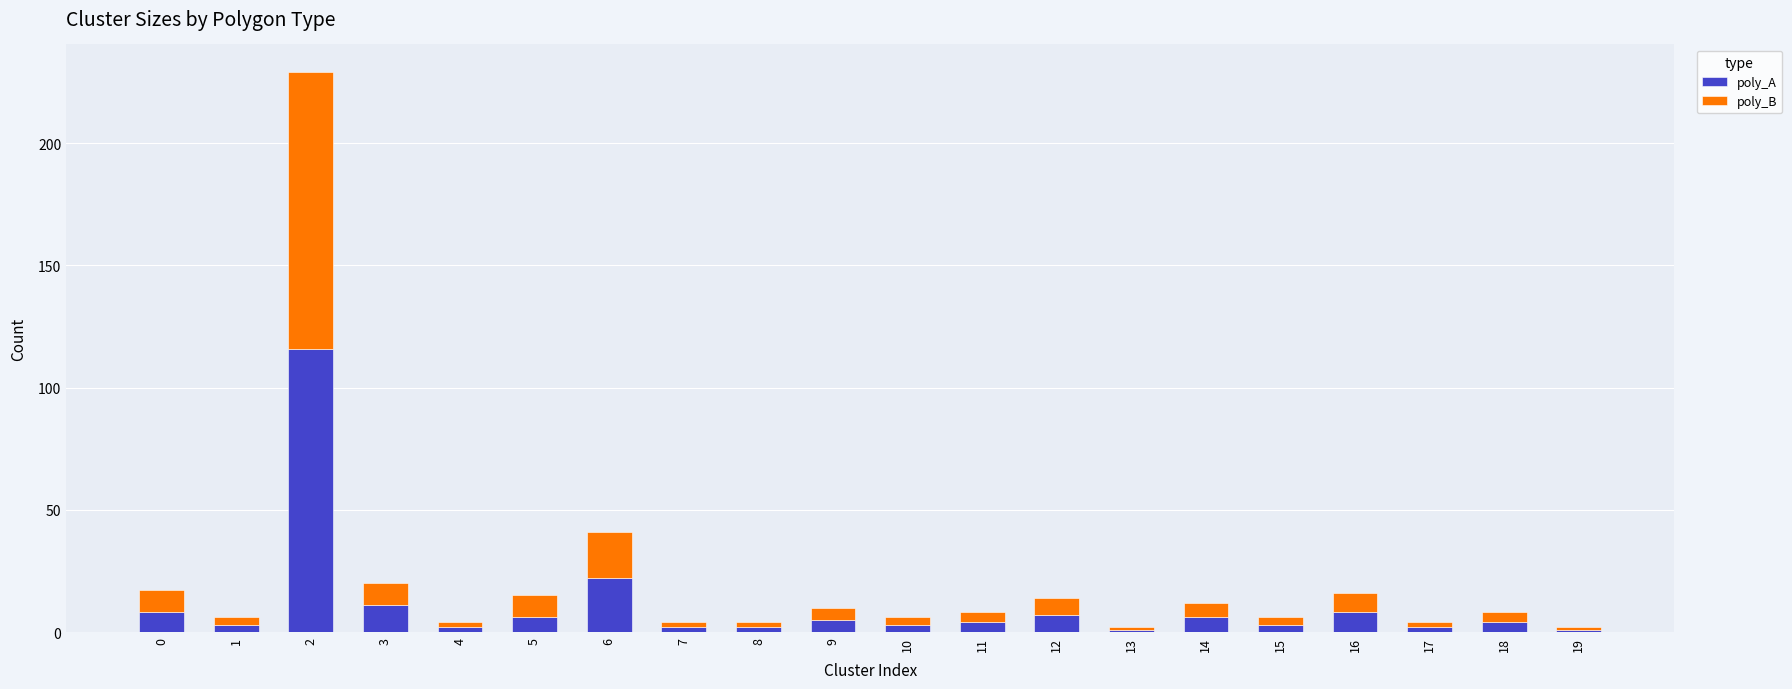

What is the difference between the maximum and minimum values in the poly_A series?

115